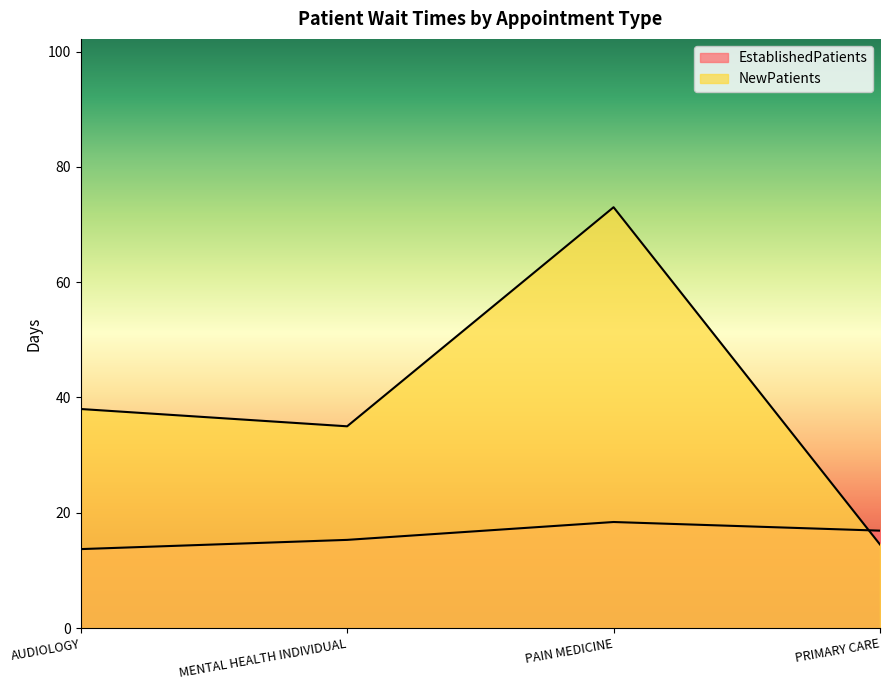

True or false: EstablishedPatients and NewPatients intersect in this chart.

True